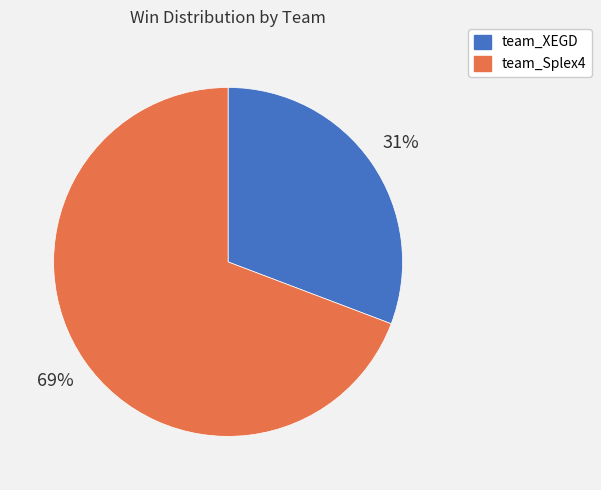

What is the ratio of the value at team_XEGD to the value at team_Splex4?

0.4